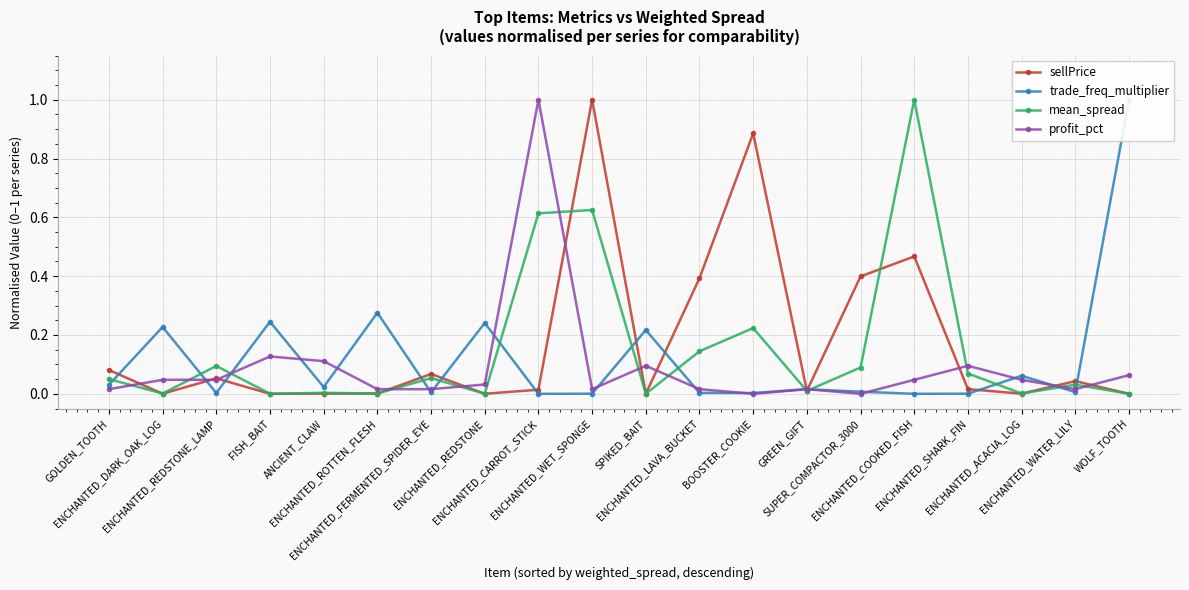

At which label does trade_freq_multiplier reach its minimum?

ENCHANTED_CARROT_STICK